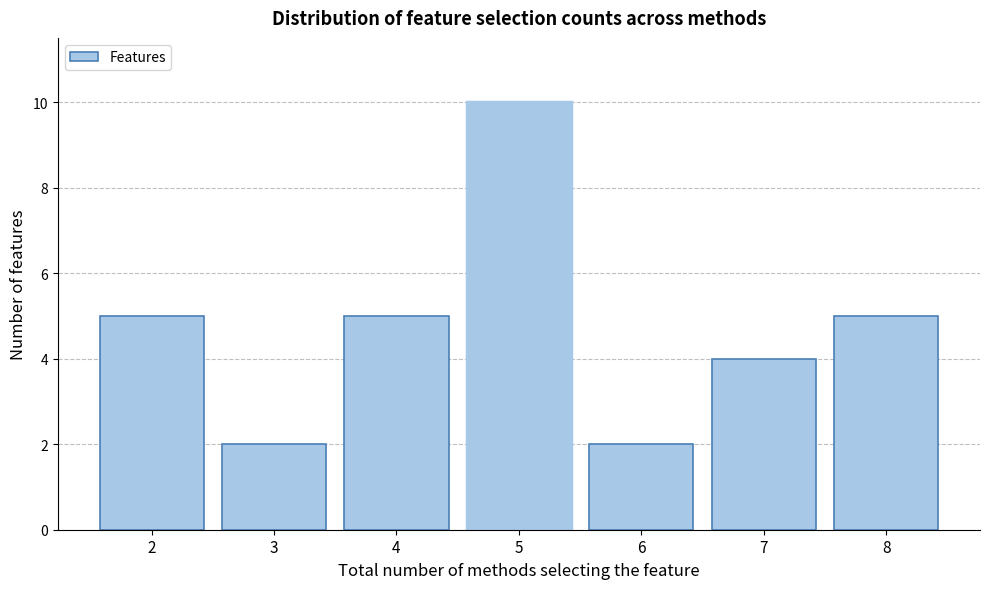

Which range on the x-axis has the tallest bar?

4.5 to 5.5